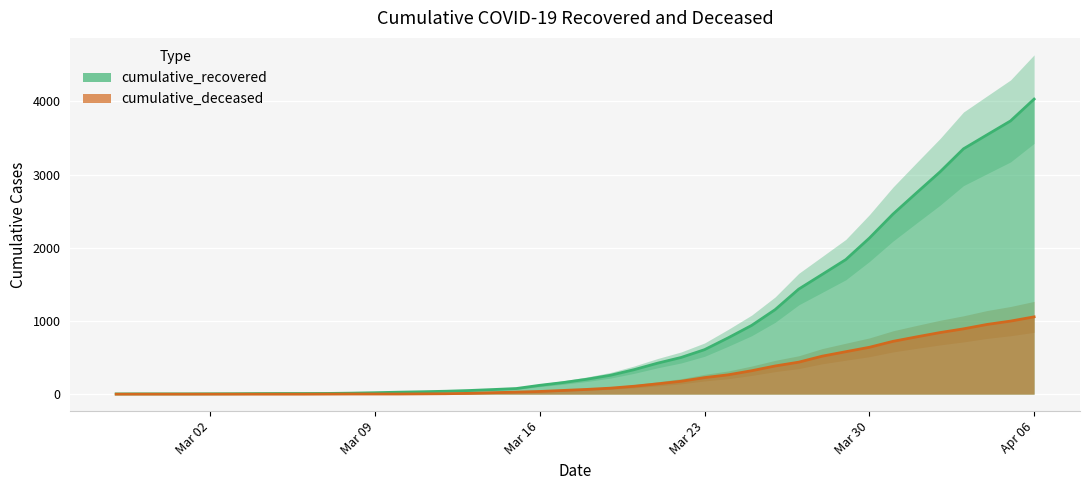

True or false: cumulative_recovered has more than 2 interior local peaks.

False